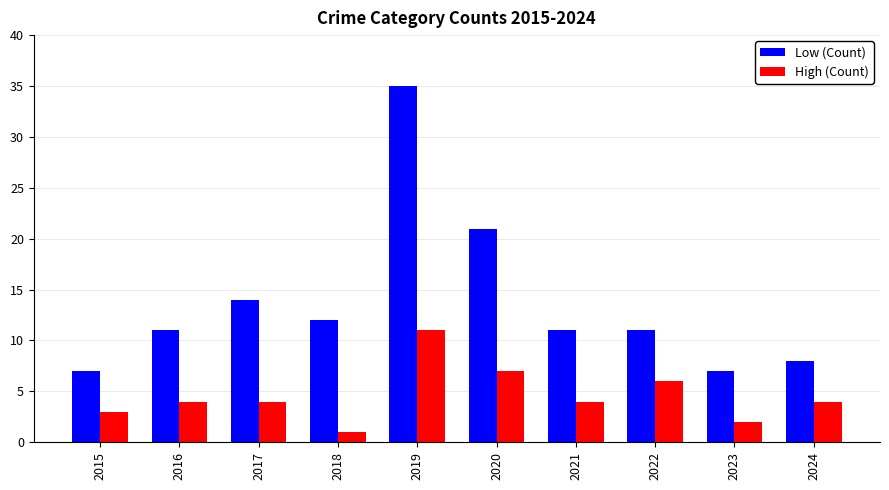

What is the total value across all series at 2015?

10